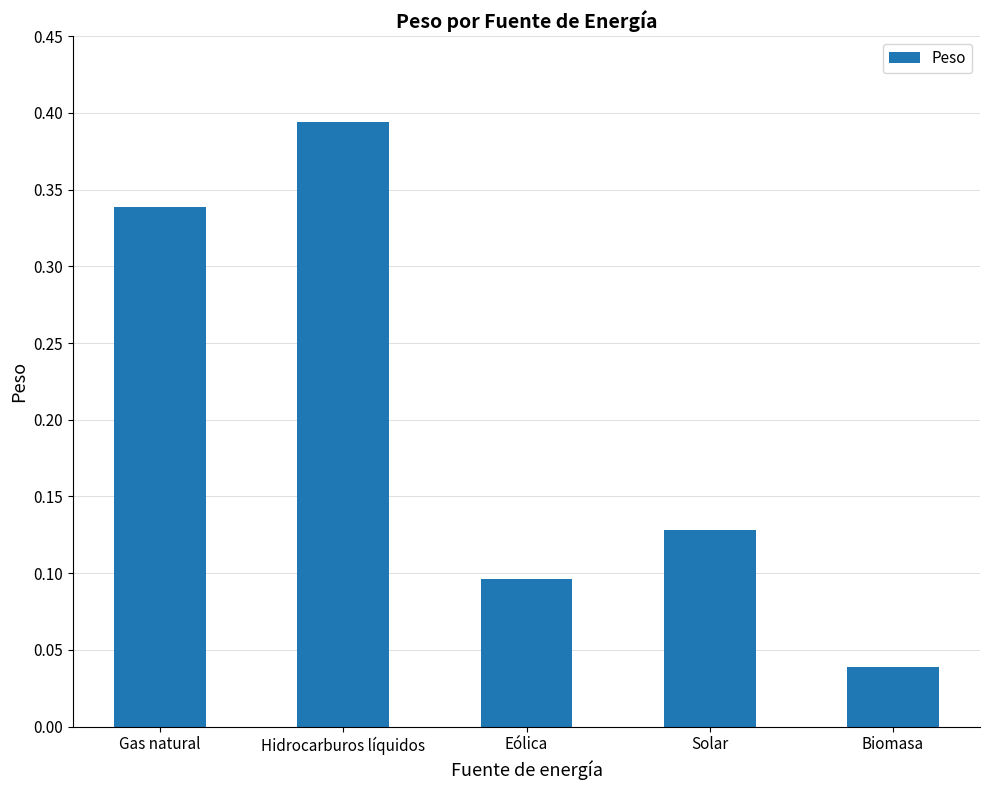

What is the change in value from Hidrocarburos líquidos to Eólica?

-0.3